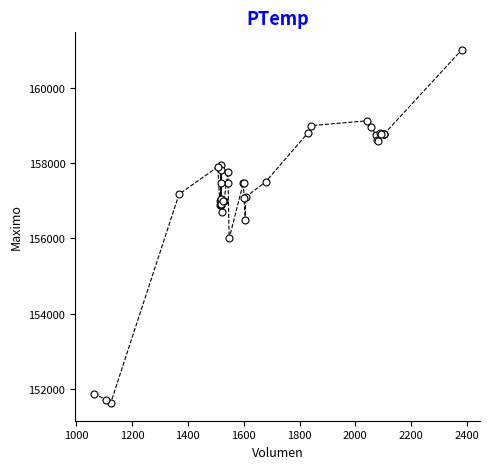

What is the minimum value shown in the chart?

151633